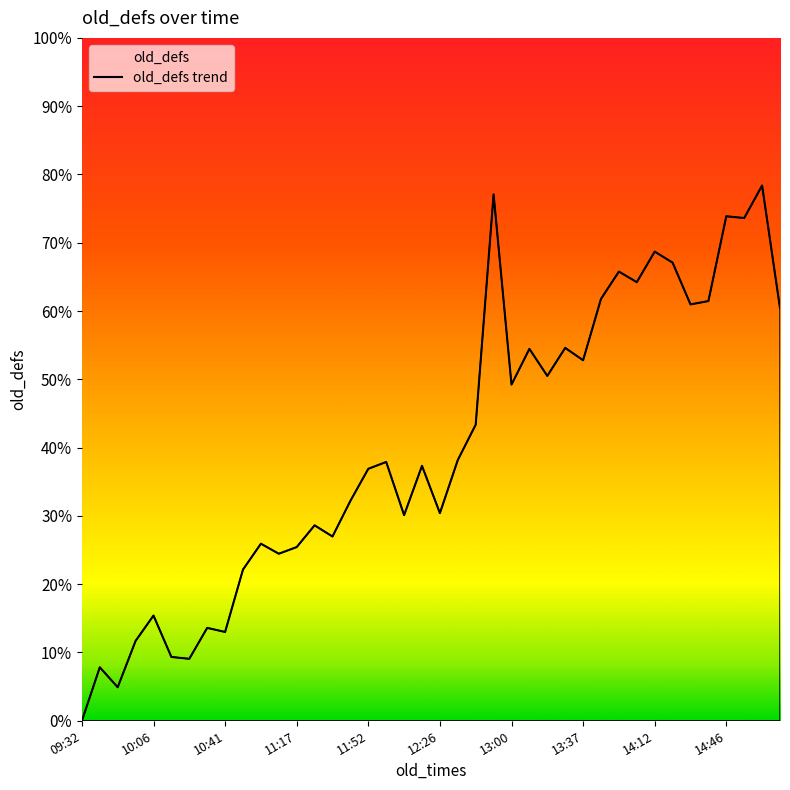

Does the chart display data point markers on the line(s)?

No